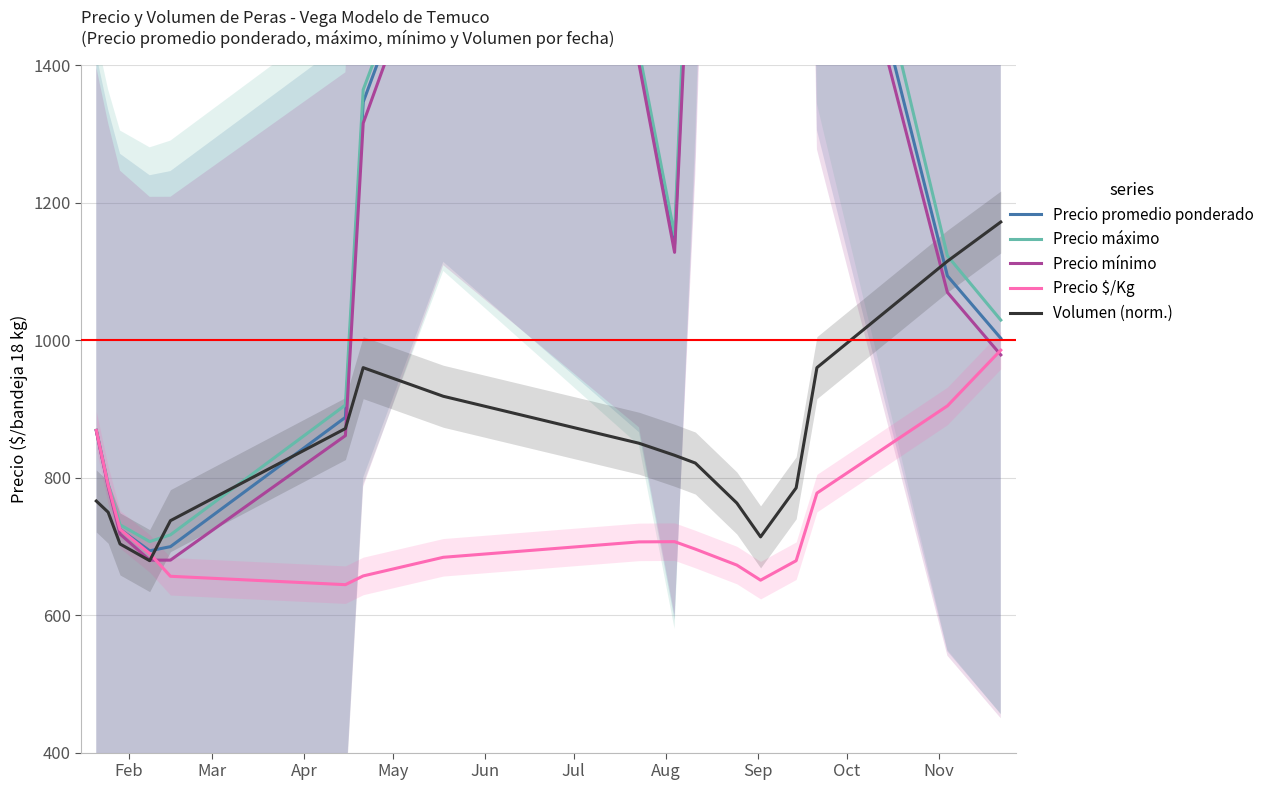

True or false: Precio $/Kg and Volumen (norm.) cross at least once.

True